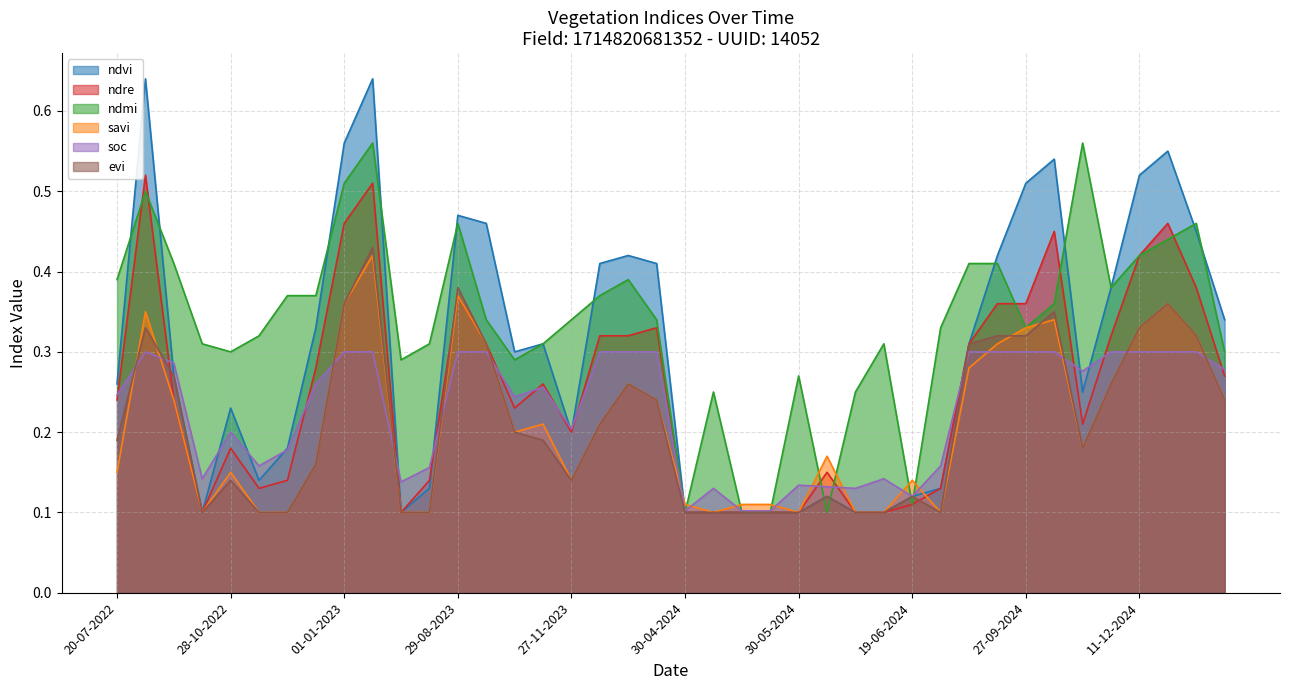

True or false: ndmi has a value of 0.0 at 04-06-2024.

False